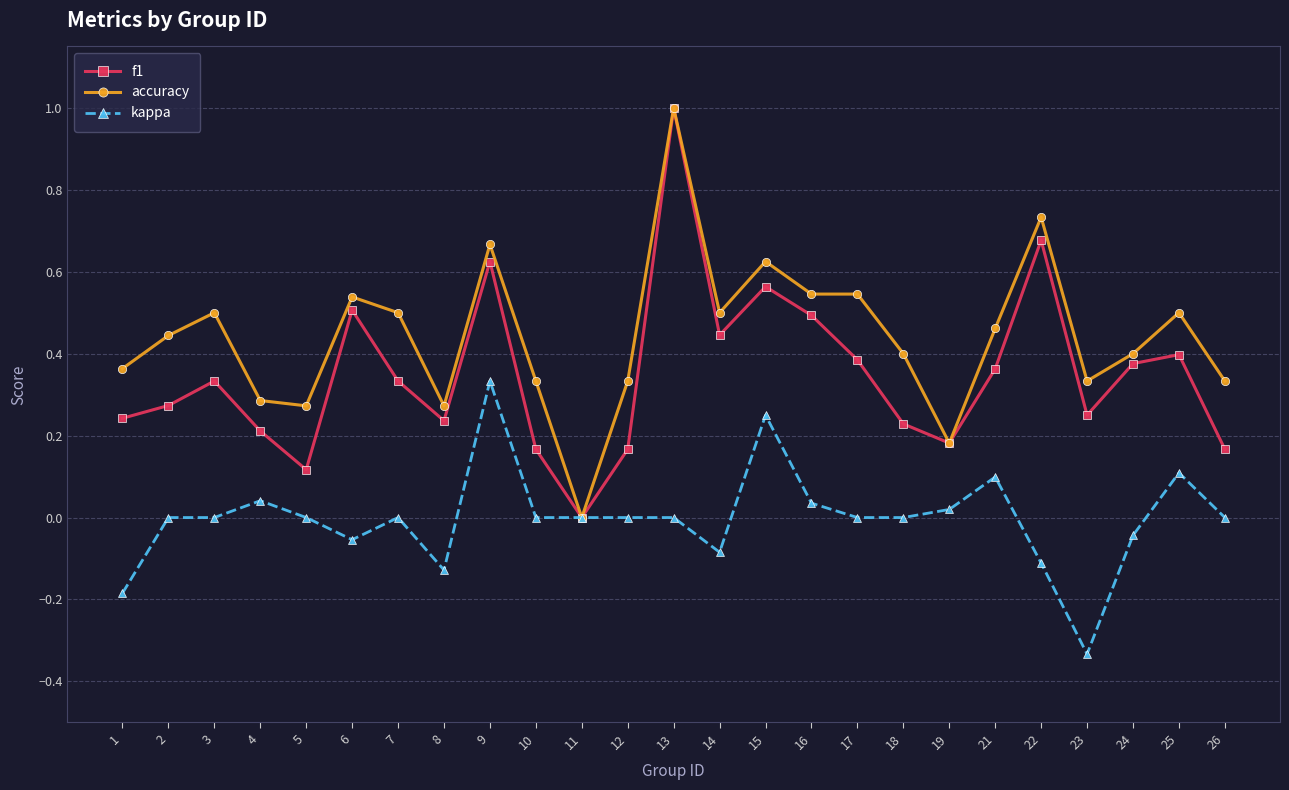

What is the total value across all series at 7?

0.8